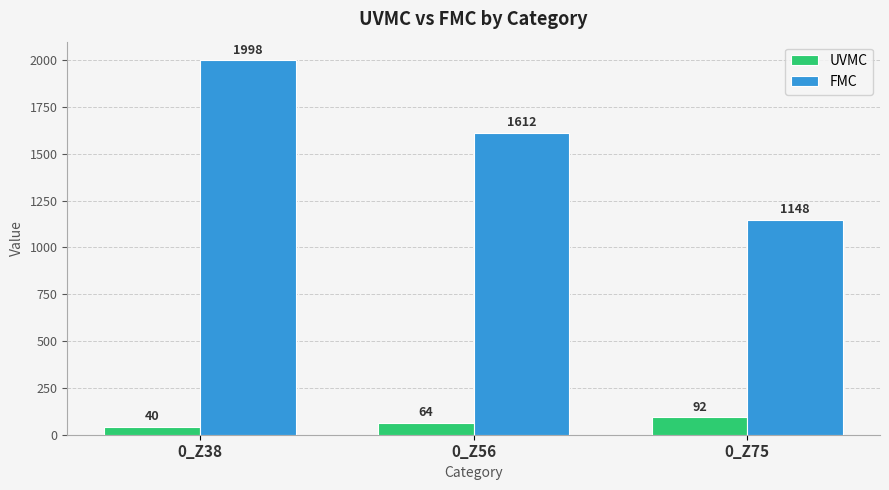

Rank the series by their average value, from lowest to highest.

UVMC, FMC